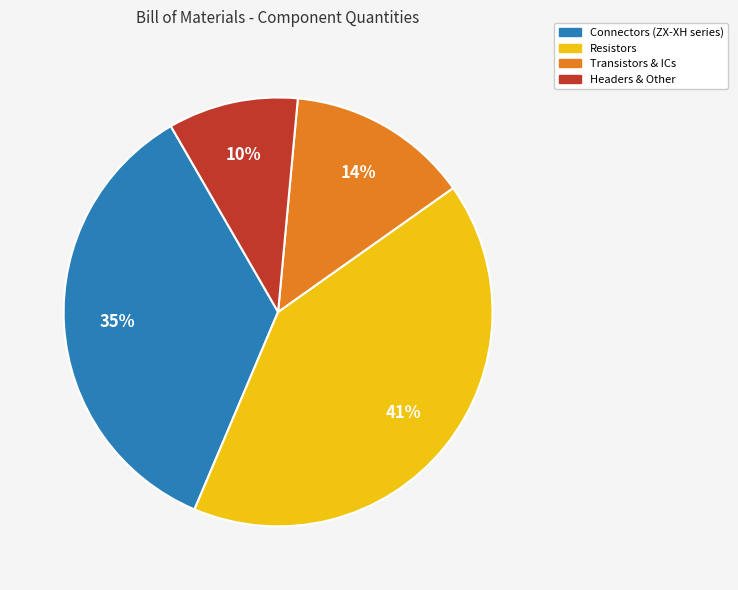

Is it true that Headers & Other is 24% of the pie?

False